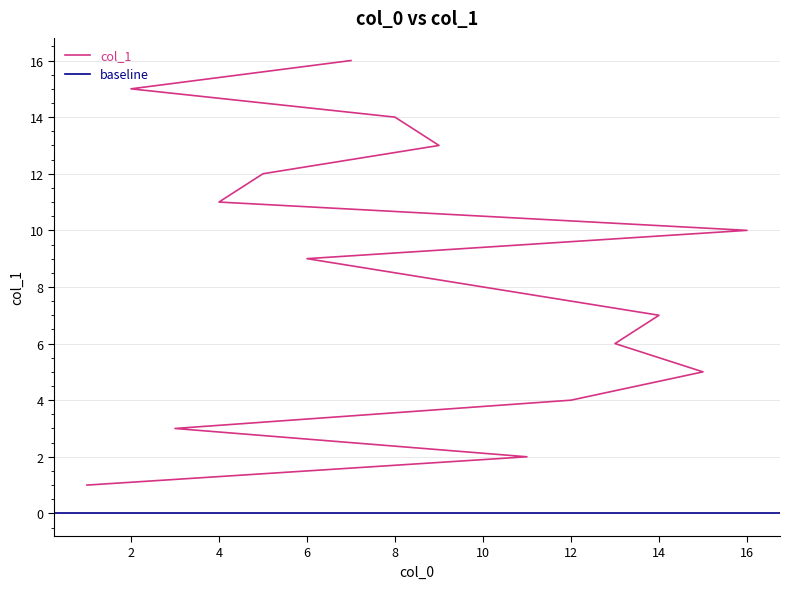

List the labels in order of value, largest first.

7, 2, 8, 9, 5, 4, 16, 6, 10, 14, 13, 15, 12, 3, 11, 1